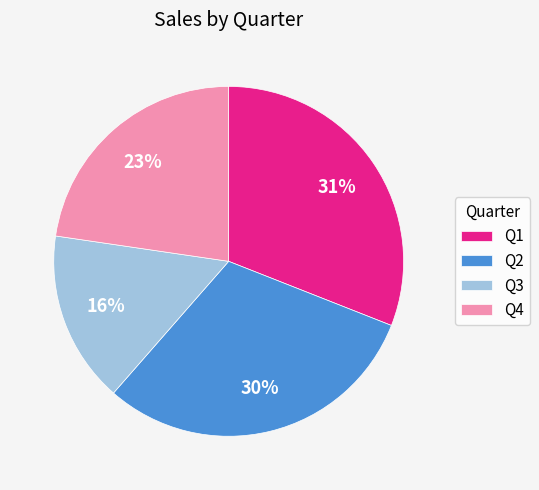

Count the number of slices in the pie.

4